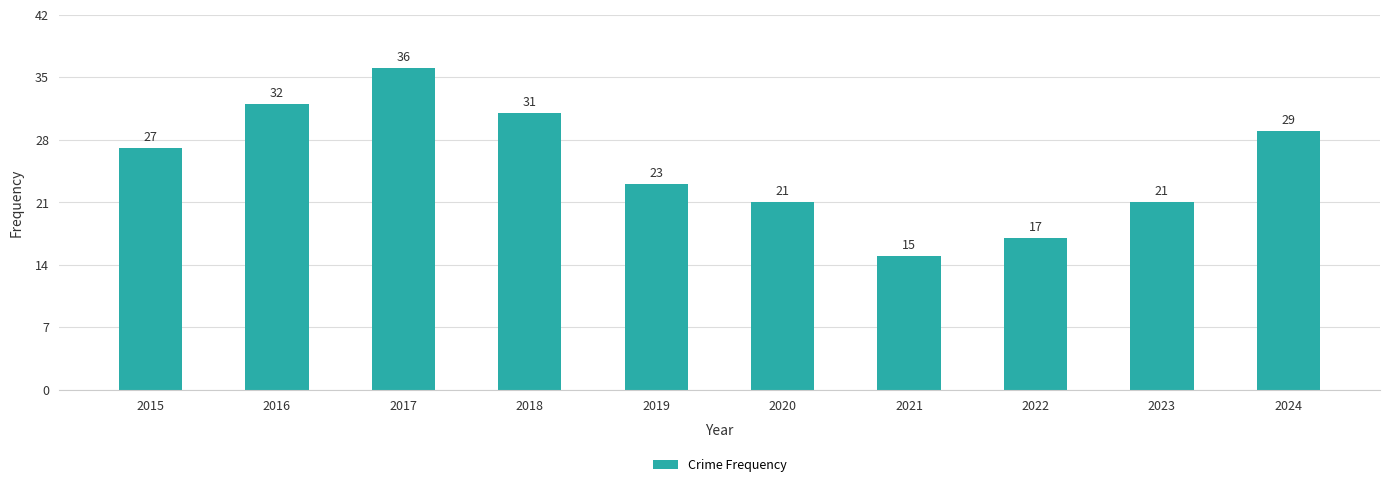

What is the difference between the second highest and second lowest values?

15